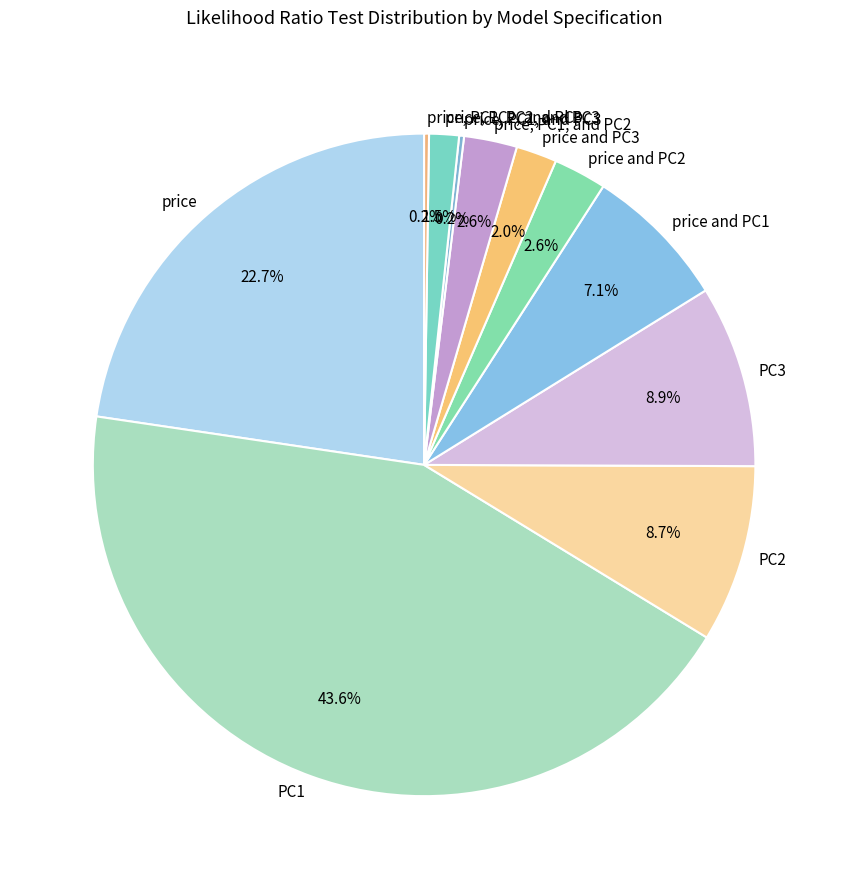

To the nearest percent, what percentage of the pie is PC3?

9%